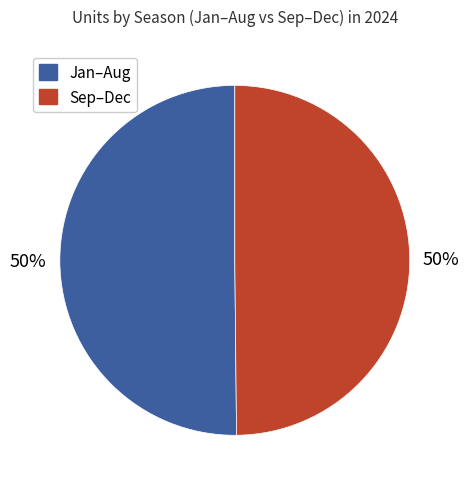

How many segments does this pie chart have?

2